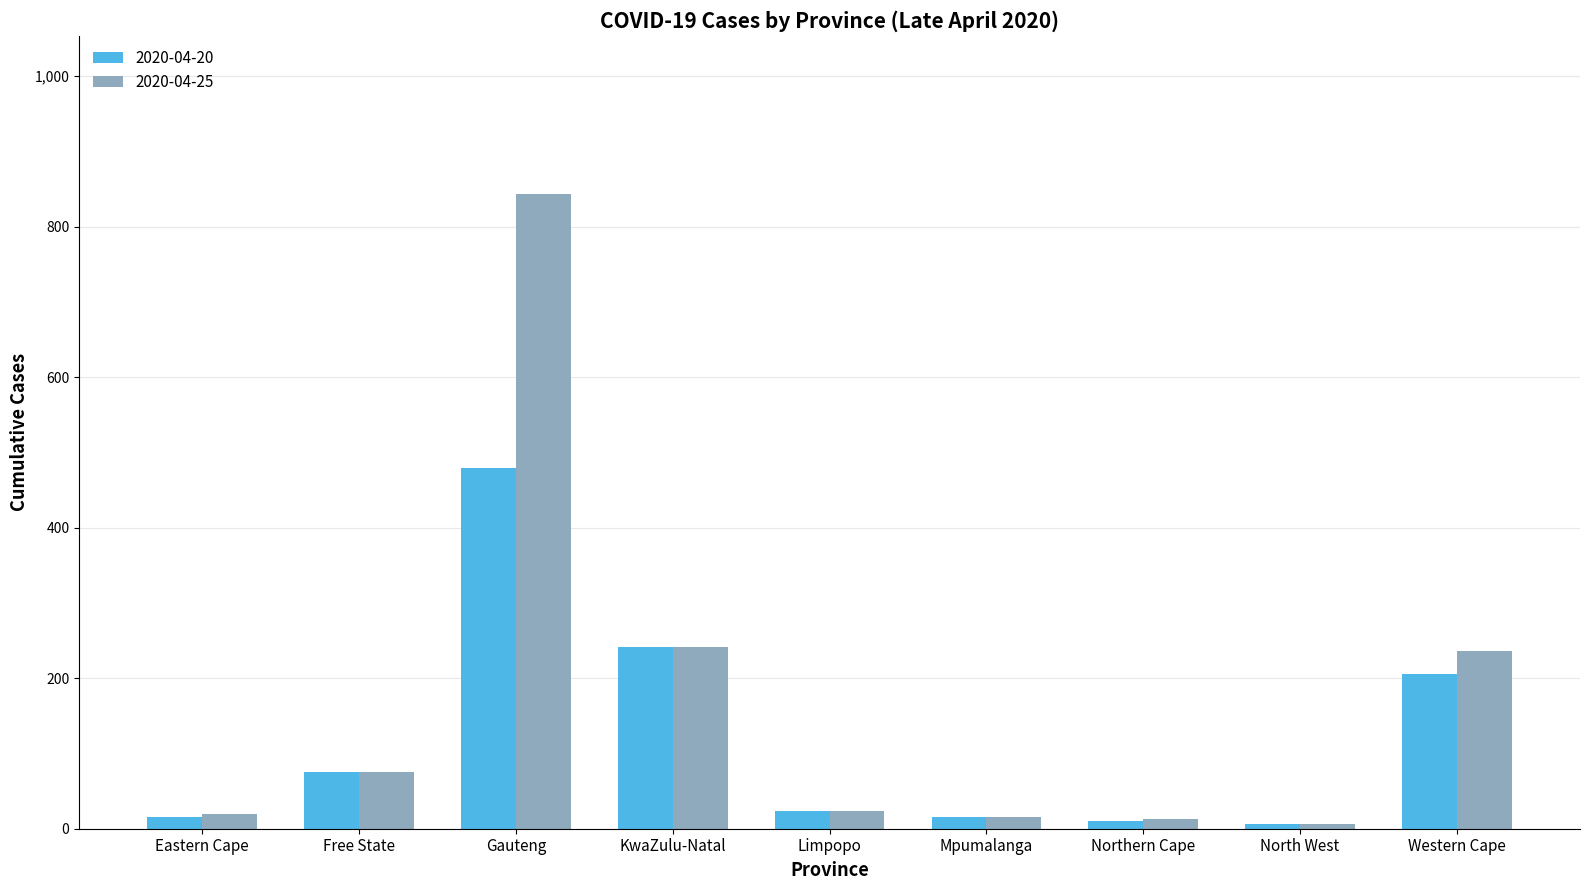

Rank the series by their maximum value, from highest to lowest.

2020-04-25, 2020-04-20